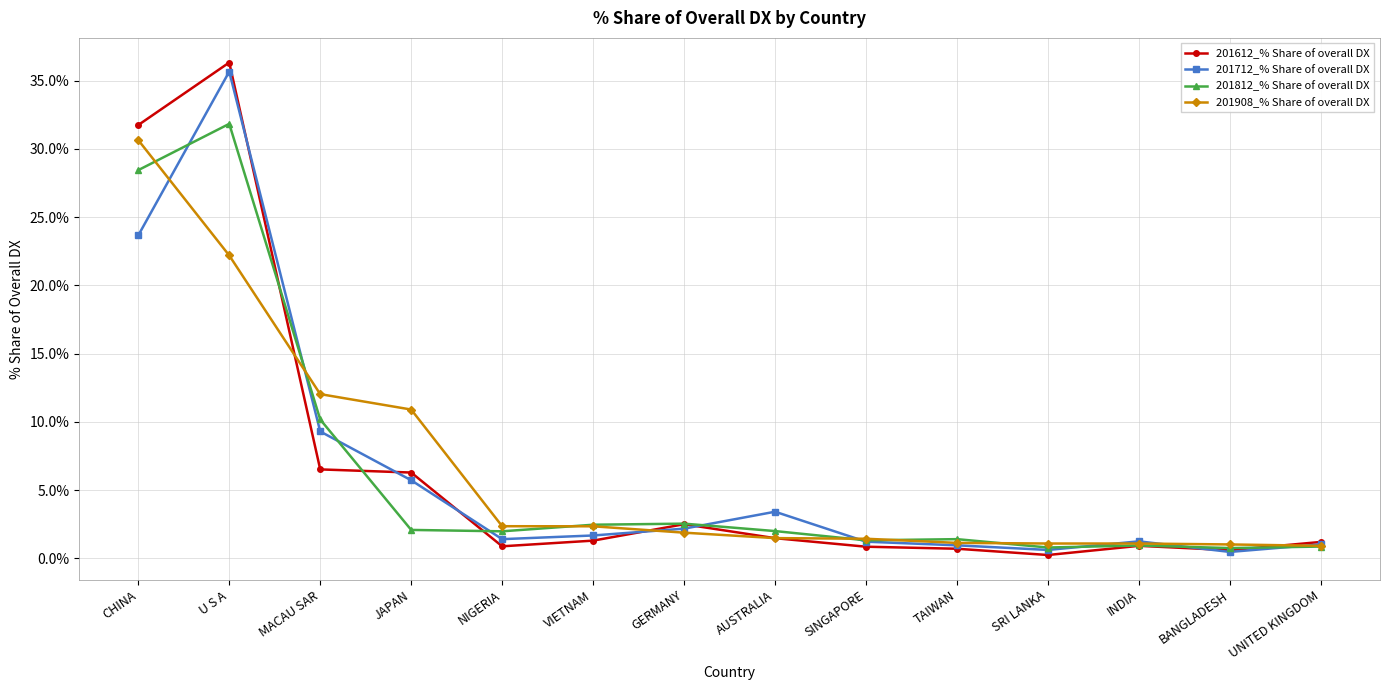

The value of 201908_% Share of overall DX at JAPAN is 4.7. True or false?

False